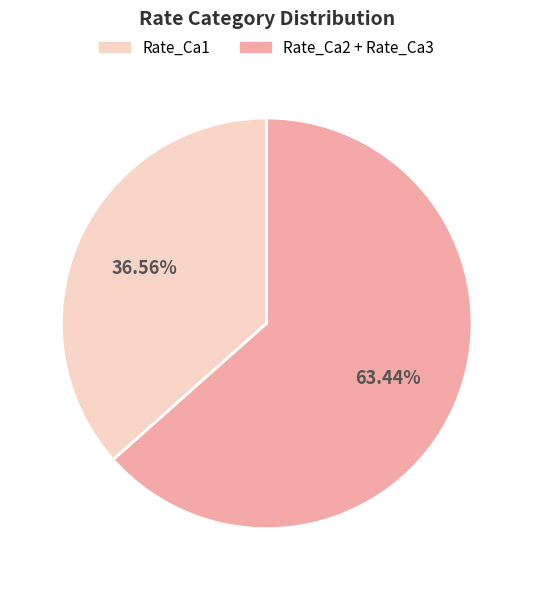

Rank the categories by value from lowest to highest.

Rate_Ca1, Rate_Ca2 + Rate_Ca3